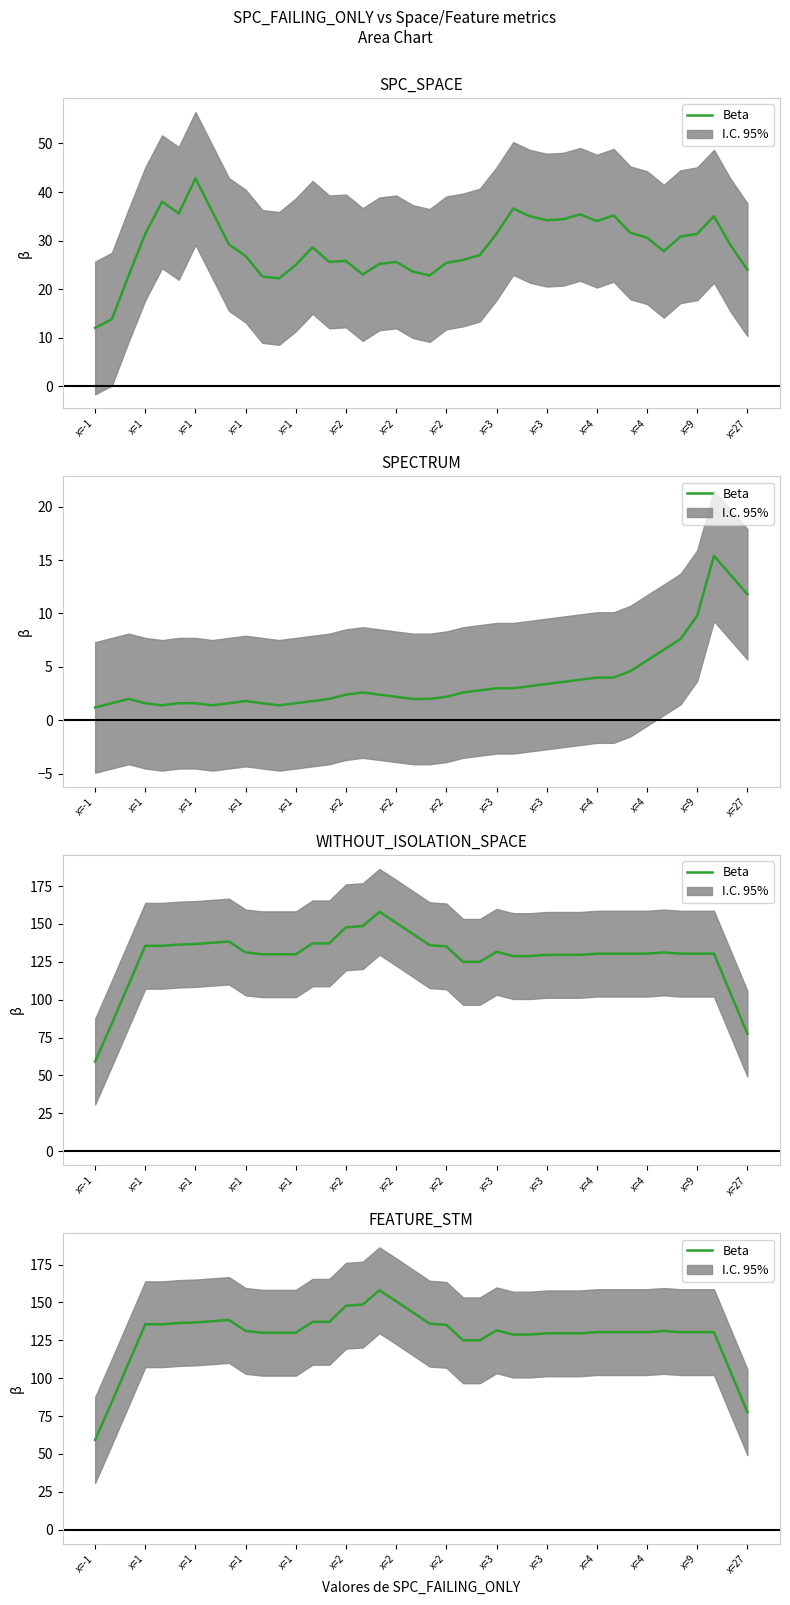

Does the chart have visible grid lines?

No